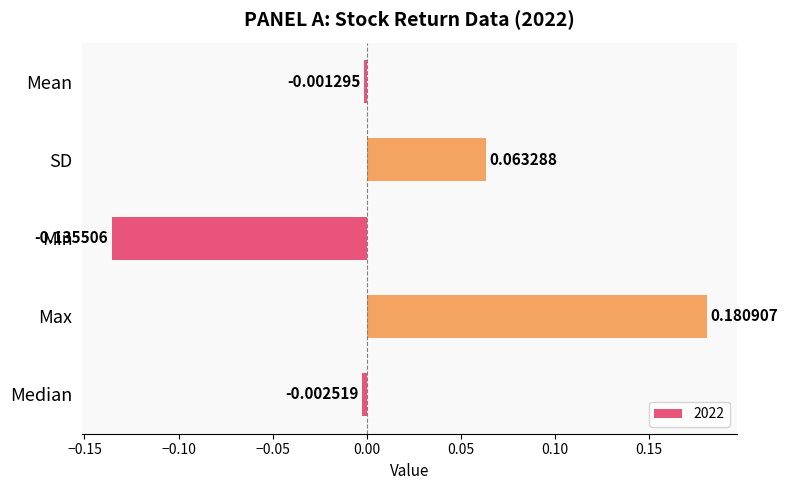

Are the bars horizontal?

Yes